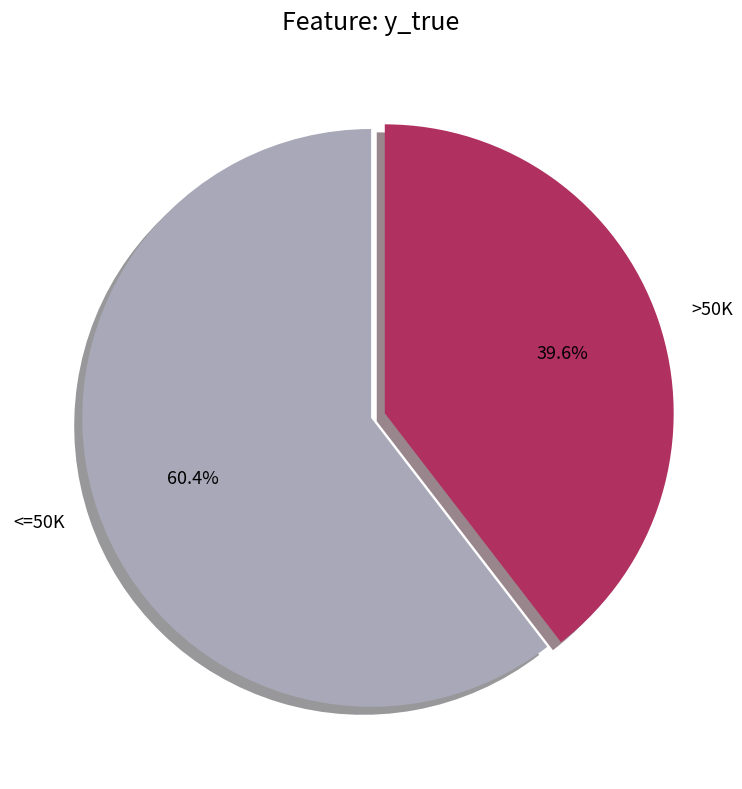

Which category has the smallest portion of the pie?

>50K